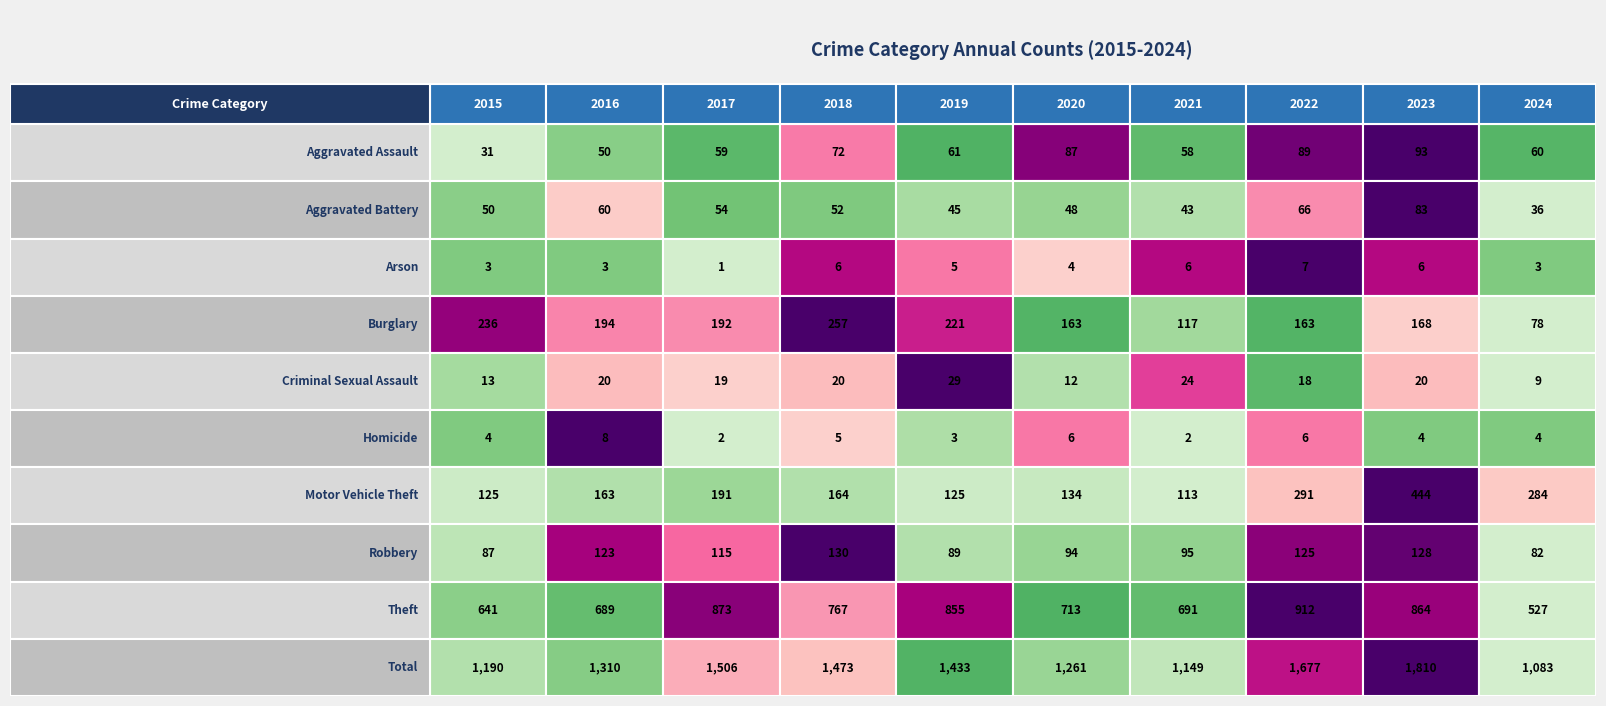

What is the difference between the highest and lowest values at 2017?

1505